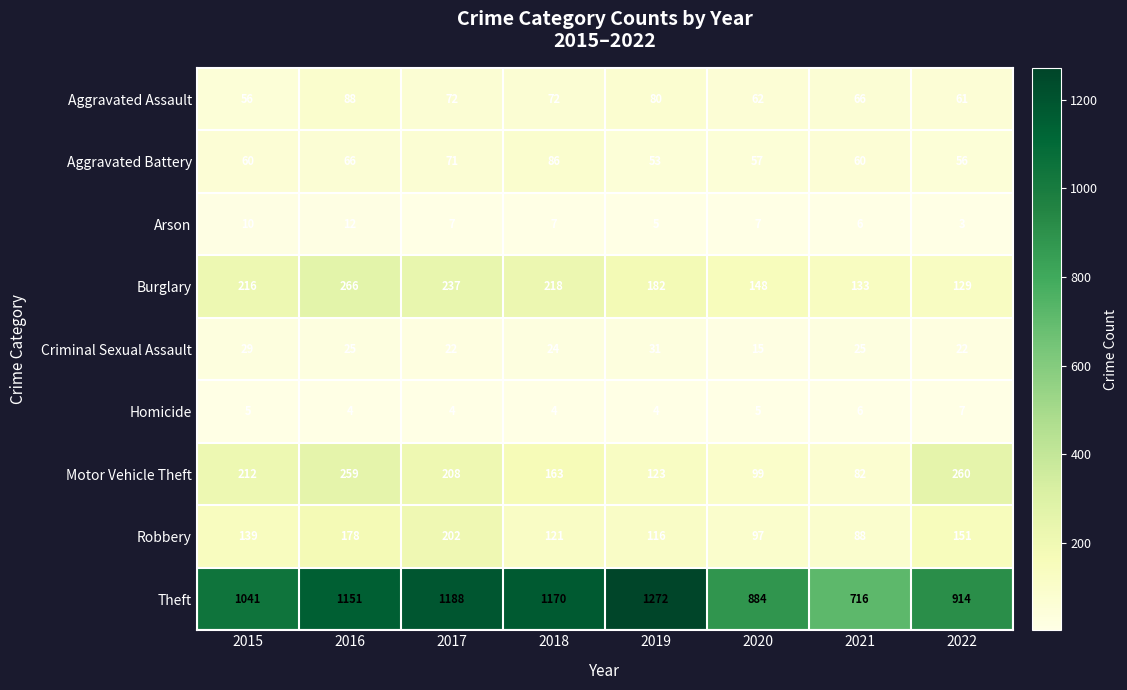

What is the difference between the second highest and minimum values in the Robbery series?

90